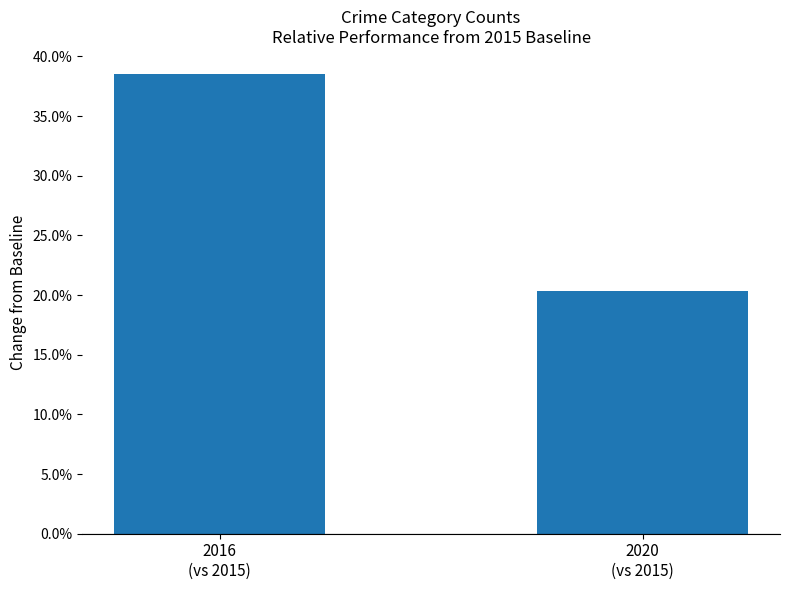

Does the chart contain any negative values?

No